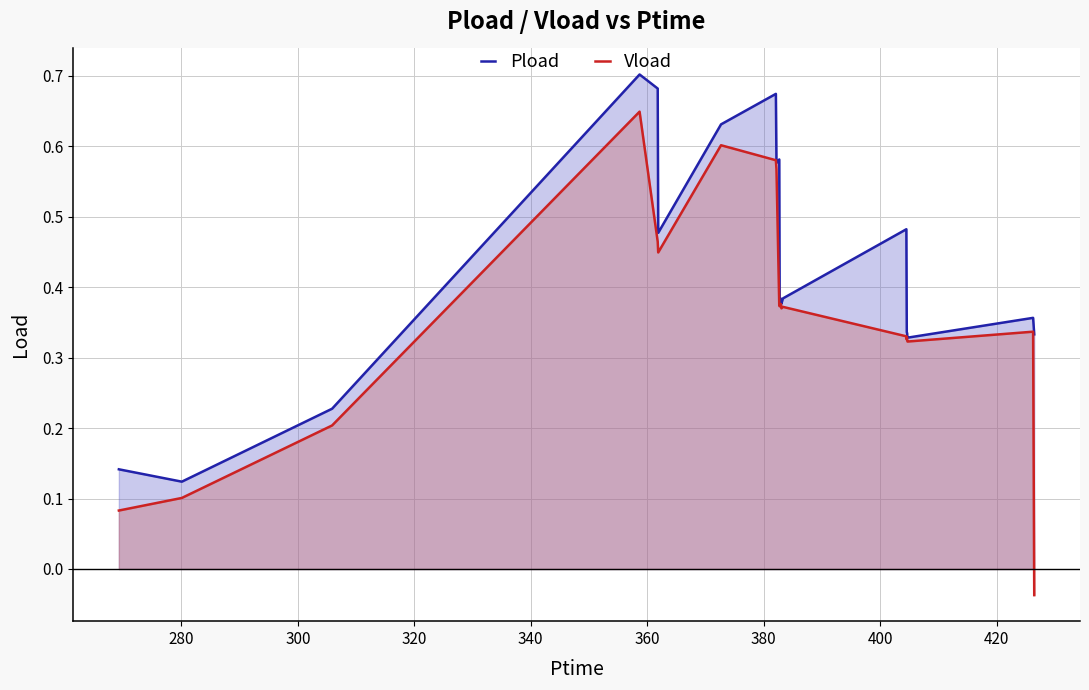

True or false: Vload and Pload cross at least once.

False